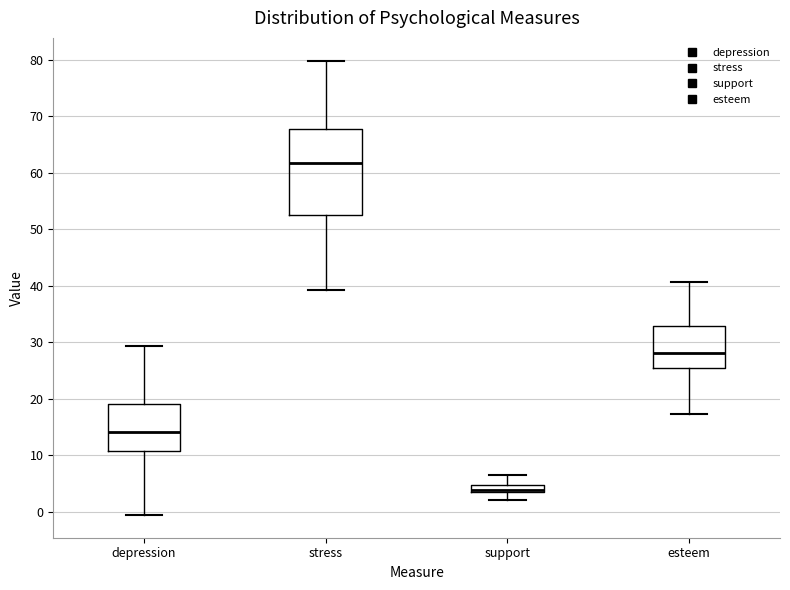

Where is the upper edge of the box for depression on the y-axis? The values are not printed on the chart, so give them approximately, as read against the axis.

19